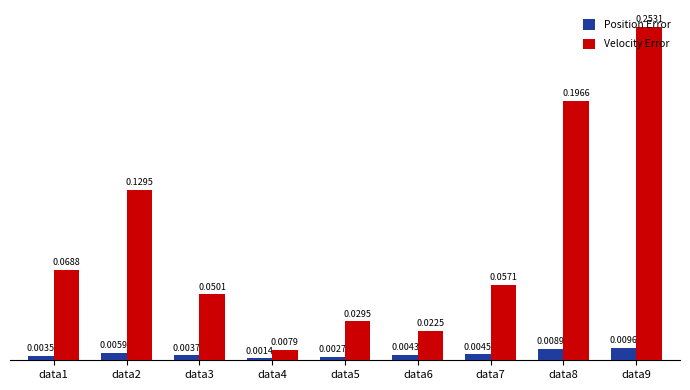

Which series has the widest spread of values?

Velocity Error